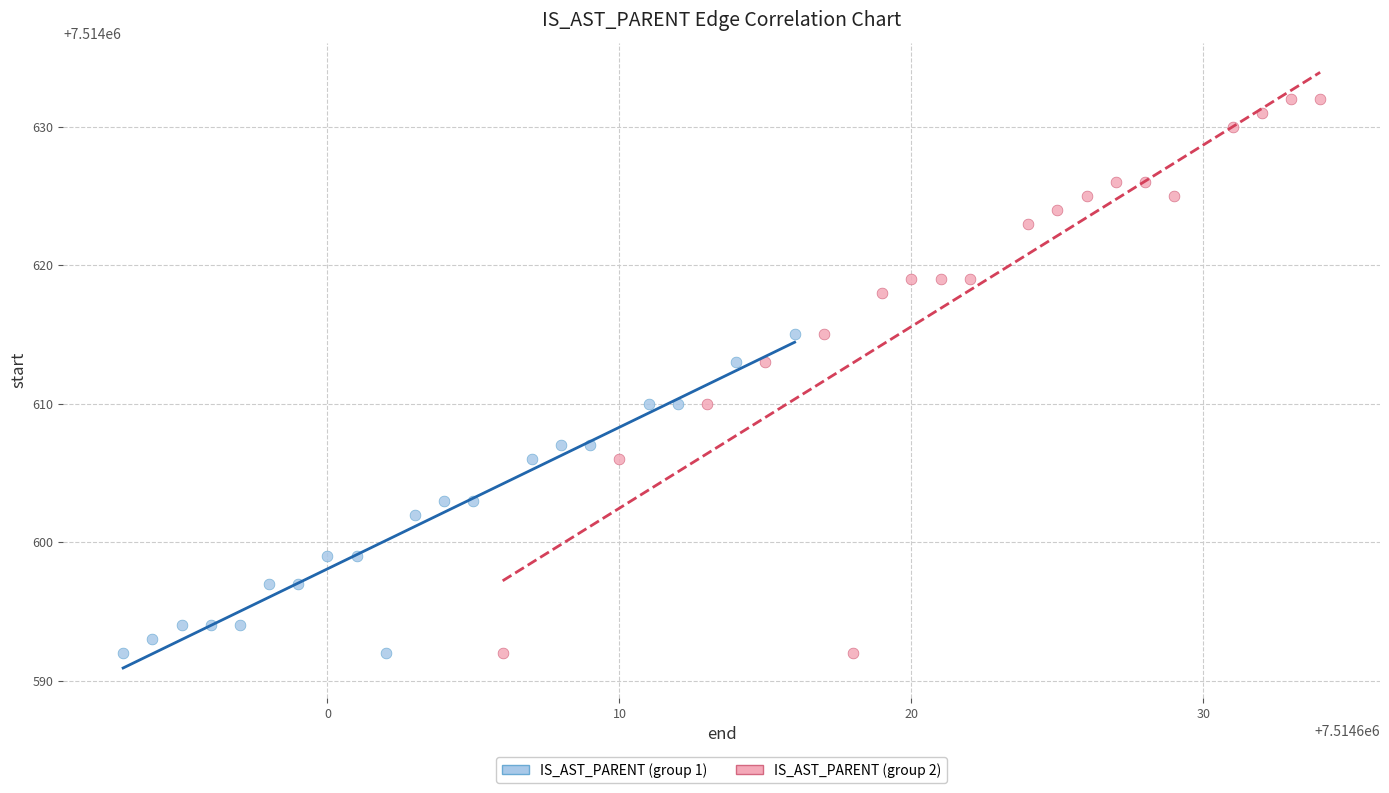

Which series reaches the maximum Y coordinate?

IS_AST_PARENT (group 2)